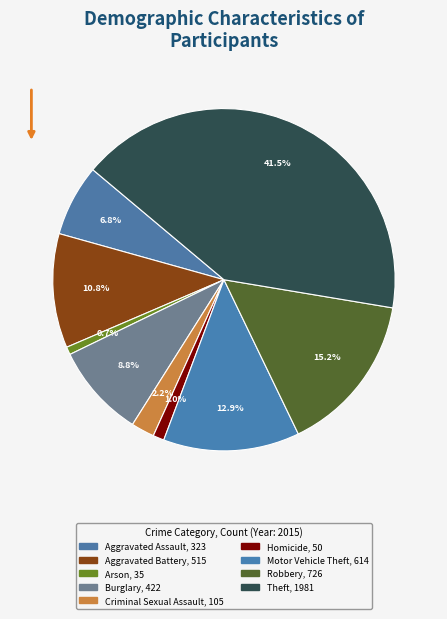

The Robbery slice represents 15% of the pie. True or false?

True